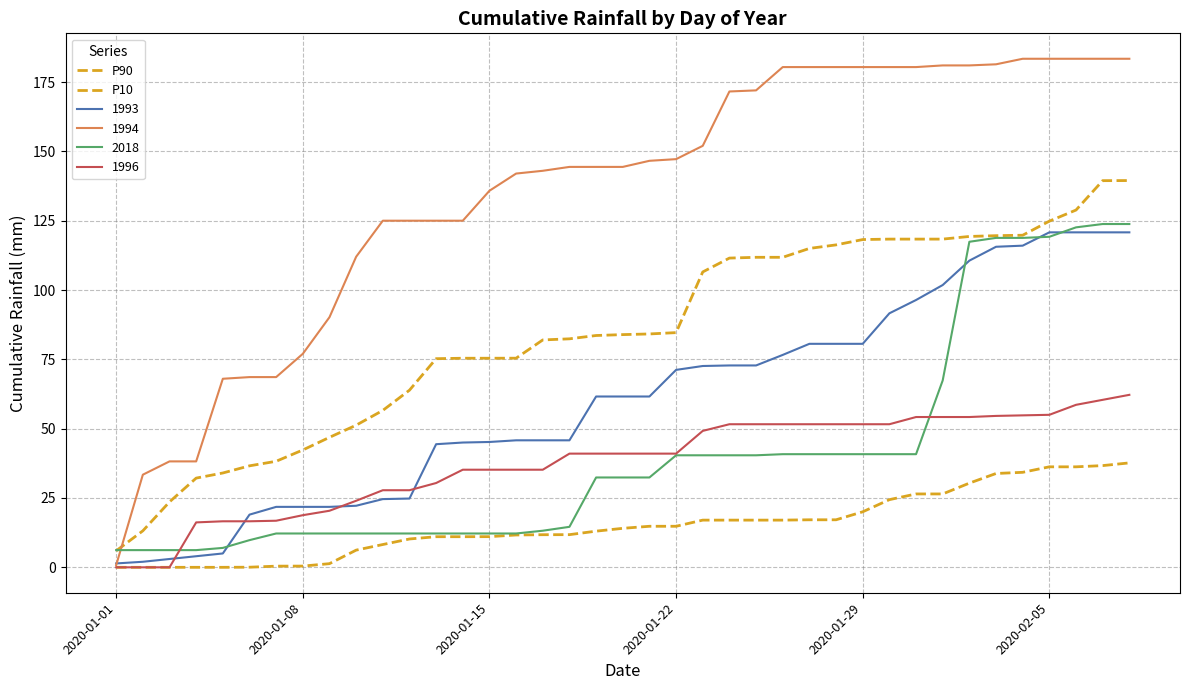

Reading left to right, extract all data points from this chart.

P90: 6.0	13.2	23.6	32.2	34.0	36.6	38.2	42.3	46.9	51.3	56.6	63.9	75.2	75.4	75.4	75.4	82.0	82.4	83.6	83.9	84.2	84.6	106.5	111.5	111.8	111.8	115.0	116.3	118.2	118.4	118.4	118.4	119.3	119.6	119.8	124.8	128.8	139.4	139.5
P10: 0.0	0.0	0.0	0.0	0.0	0.0	0.4	0.4	1.3	6.2	8.2	10.2	11.0	11.0	11.1	11.7	11.8	11.8	13.0	14.1	14.8	14.8	17.0	17.0	17.0	17.0	17.1	17.1	20.0	24.4	26.5	26.5	30.4	33.8	34.3	36.2	36.2	36.7	37.7